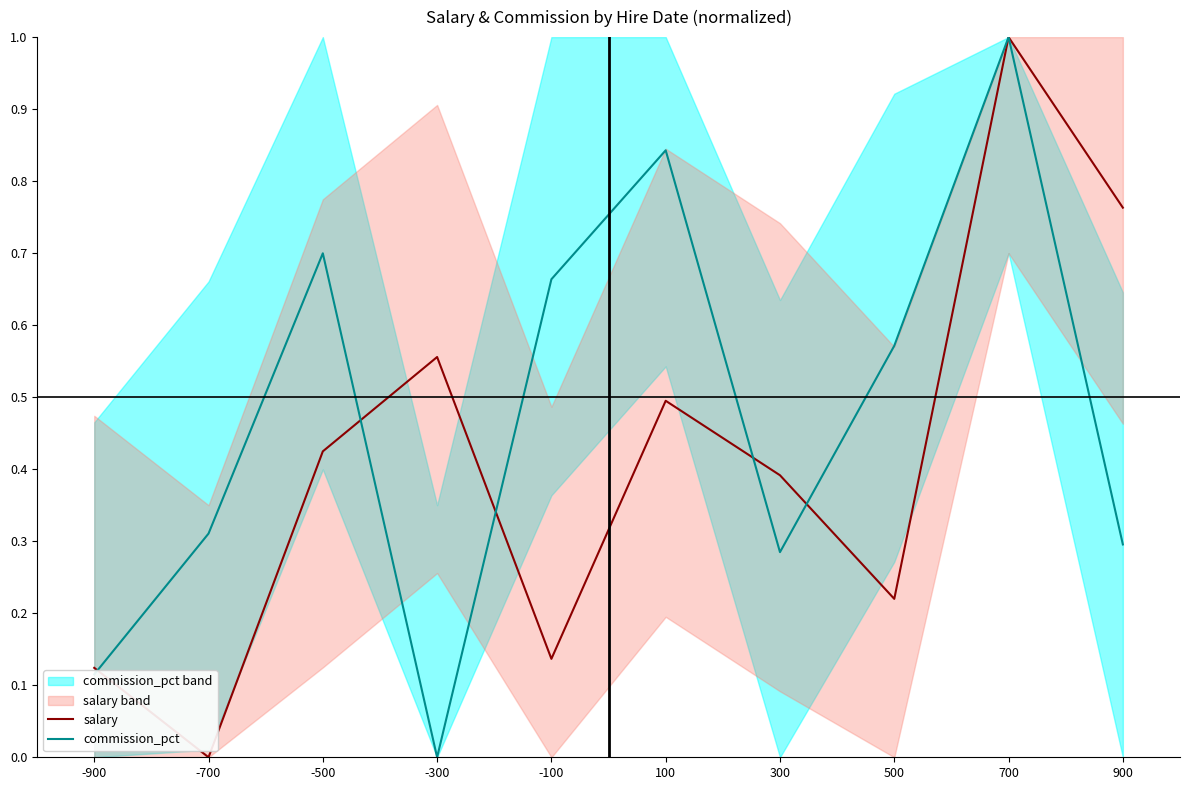

True or false: salary and commission_pct cross at least once.

True